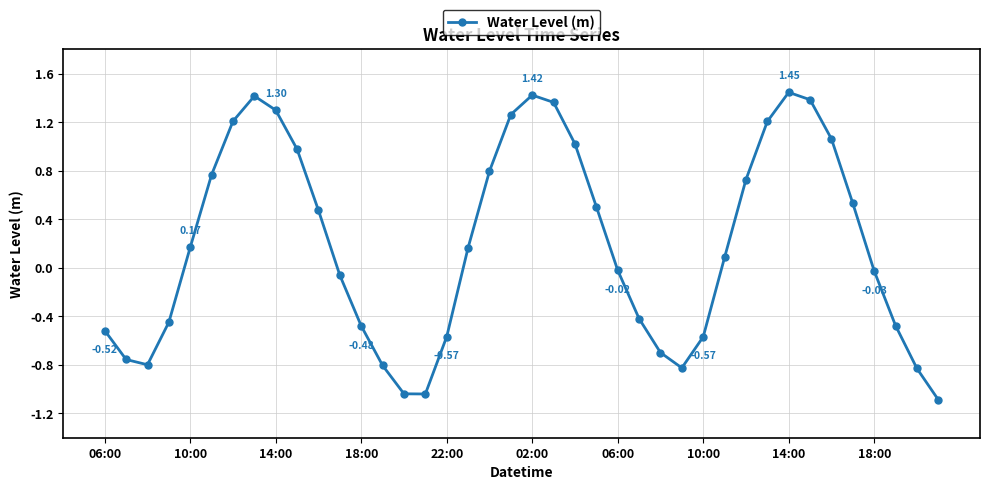

What is the sum of all values?

7.8